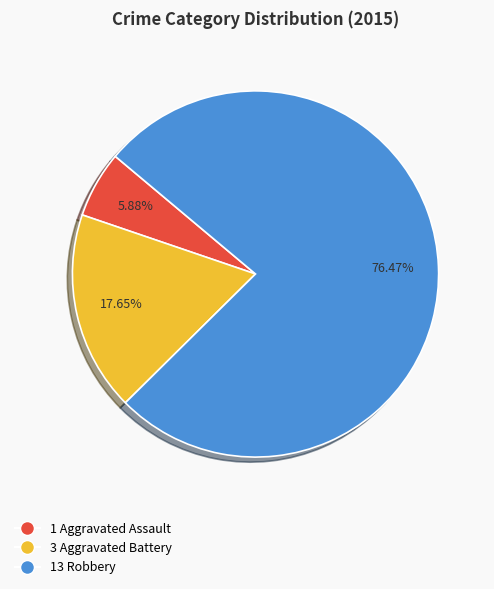

Does any single category account for the majority?

Yes